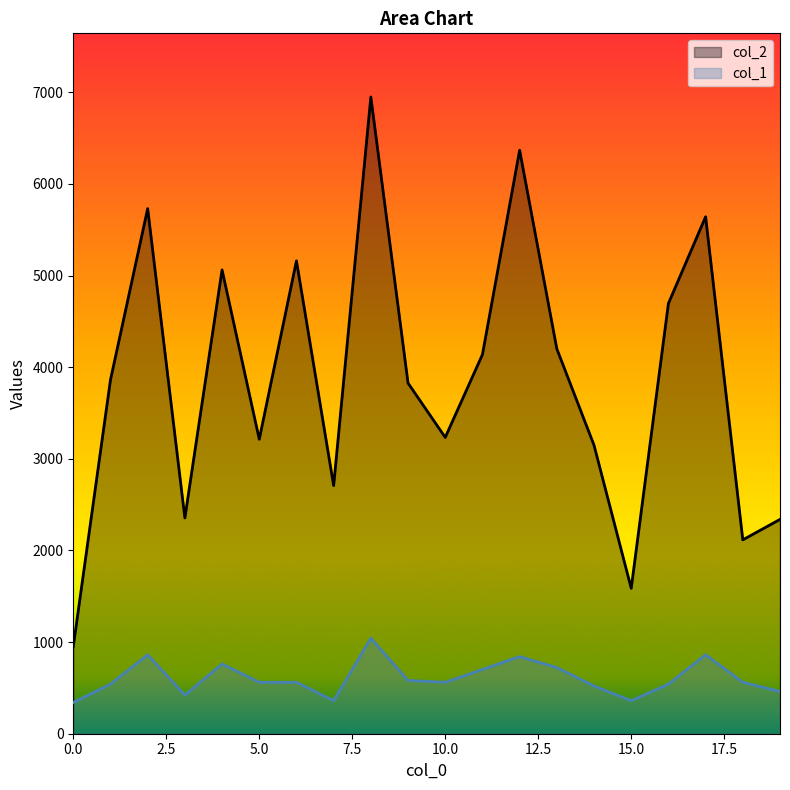

Reading left to right, what are all the values shown in this chart?

col_2: 952.0	3862.0	5731.0	2355.0	5062.0	3214.0	5161.0	2708.0	6949.0	3827.0	3234.0	4138.0	6368.0	4201.0	3149.0	1587.0	4696.0	5642.0	2116.0	2339.0
col_1: 340.8	541.2	861.9	420.9	761.7	561.3	561.3	360.8	1042.3	581.3	561.3	701.6	841.9	721.6	521.2	360.8	541.2	861.9	561.3	461.0